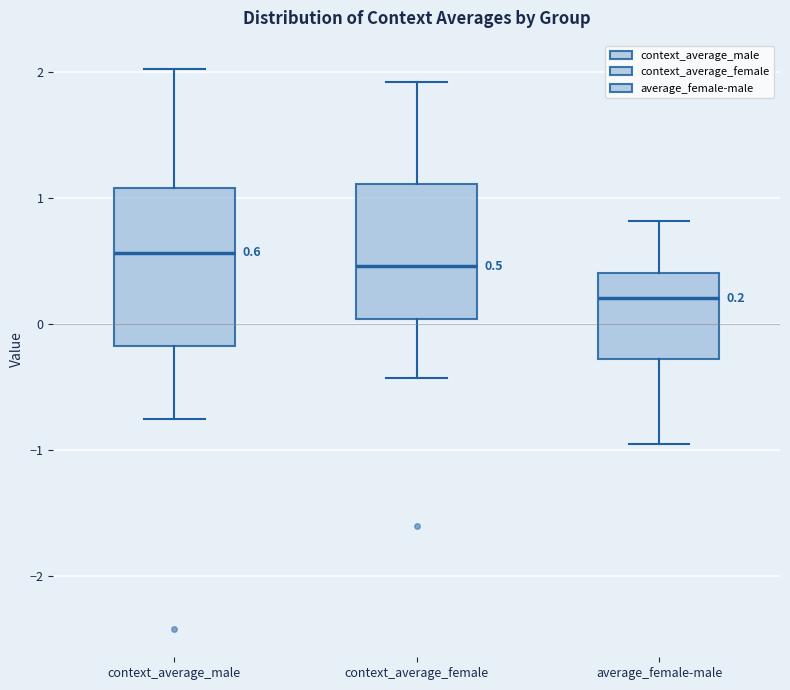

Which box has the lowest median line?

average_female-male